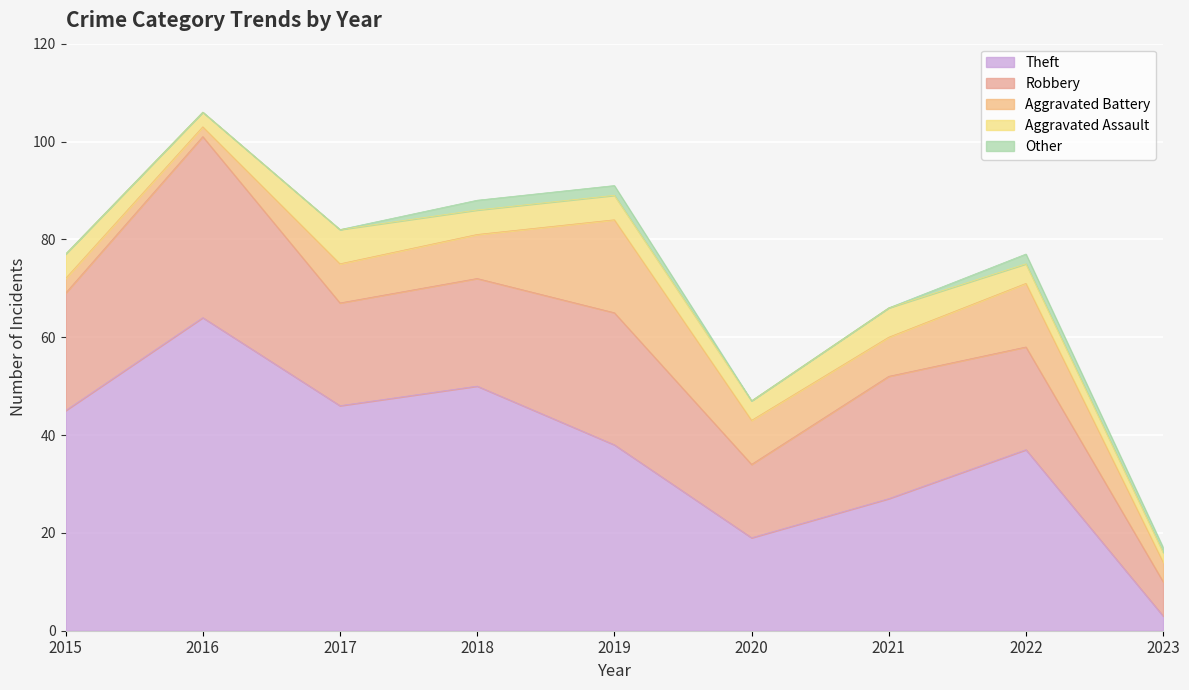

How many data points in Other are above 0?

4